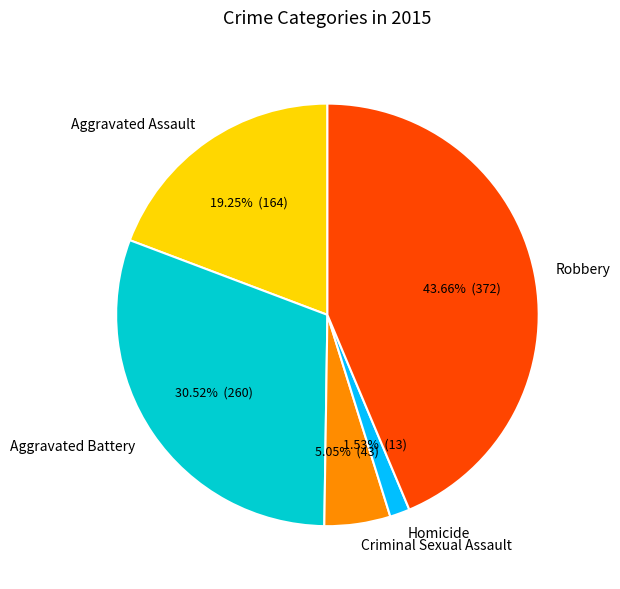

Rank the categories by value from highest to lowest.

Robbery, Aggravated Battery, Aggravated Assault, Criminal Sexual Assault, Homicide